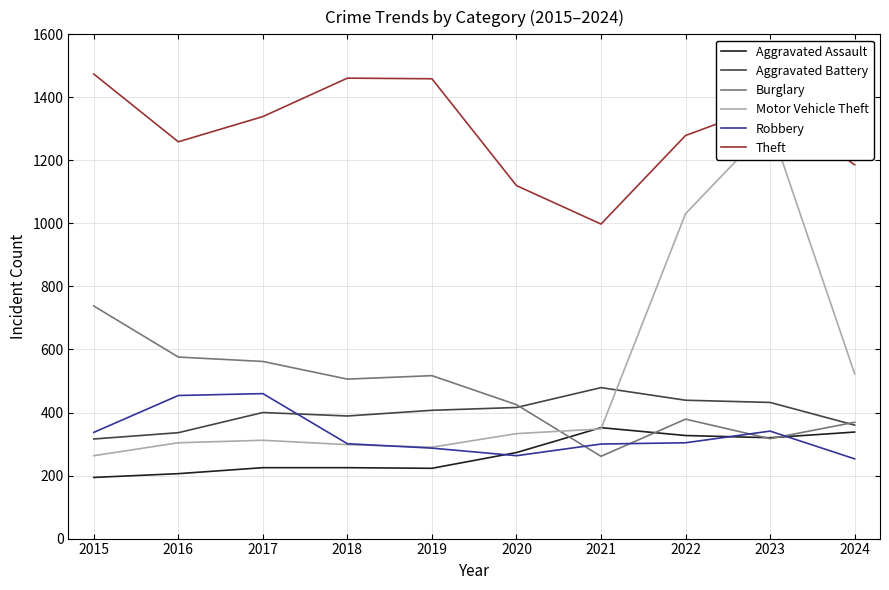

How many lines are shown in the chart?

6